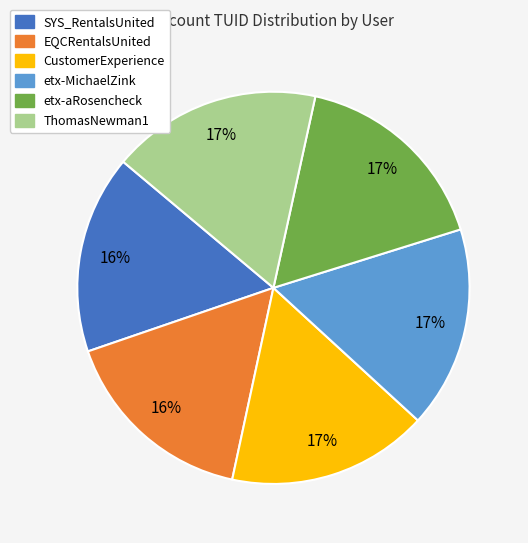

Is there any slice that represents more than half of the pie?

No